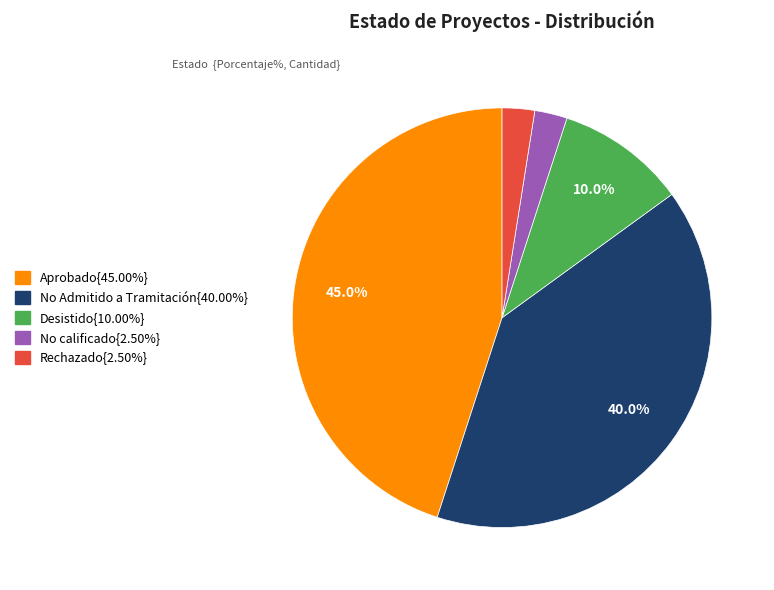

Is there any slice that represents more than half of the pie?

No